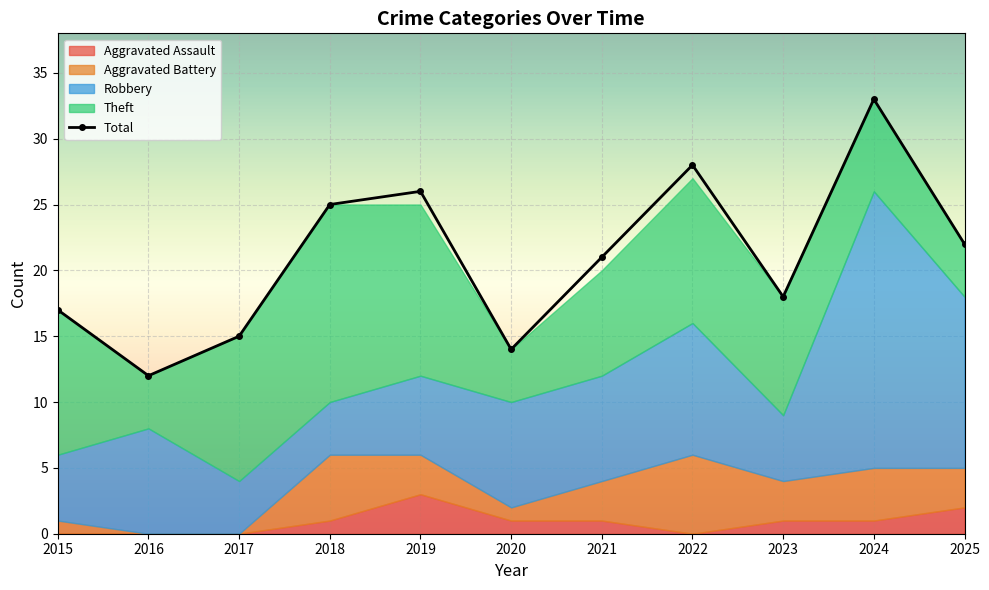

How many points are higher than both their immediate neighbors (excluding endpoints)?

3